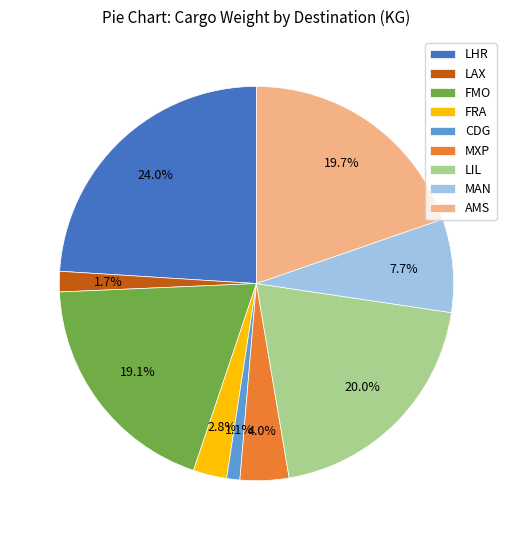

What portion of the pie excludes MXP?

96.0%